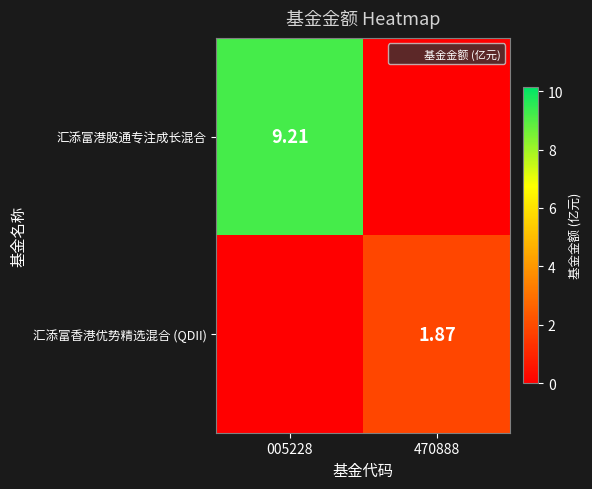

Where does the 汇添富港股通专注成长混合 series first go above 9?

005228